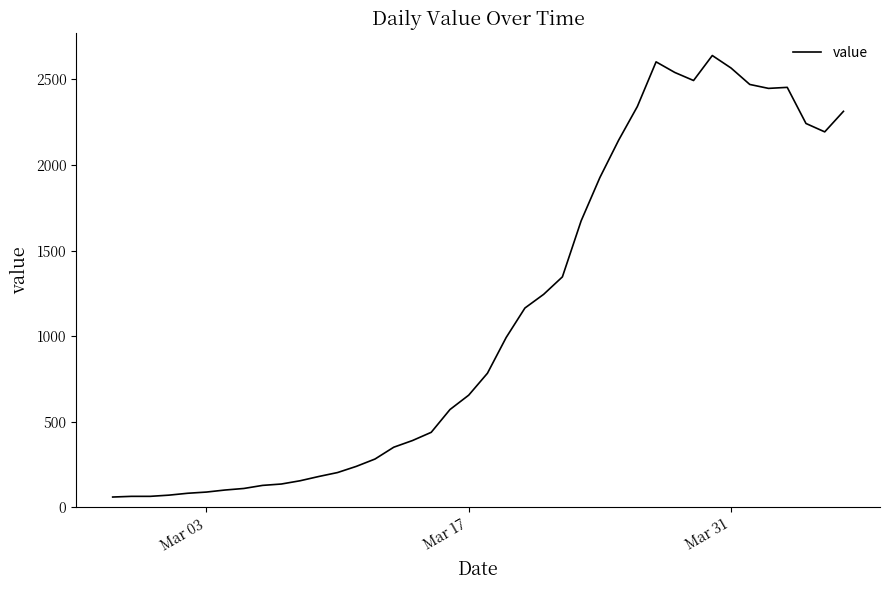

What is the difference between the maximum and minimum values?

2579